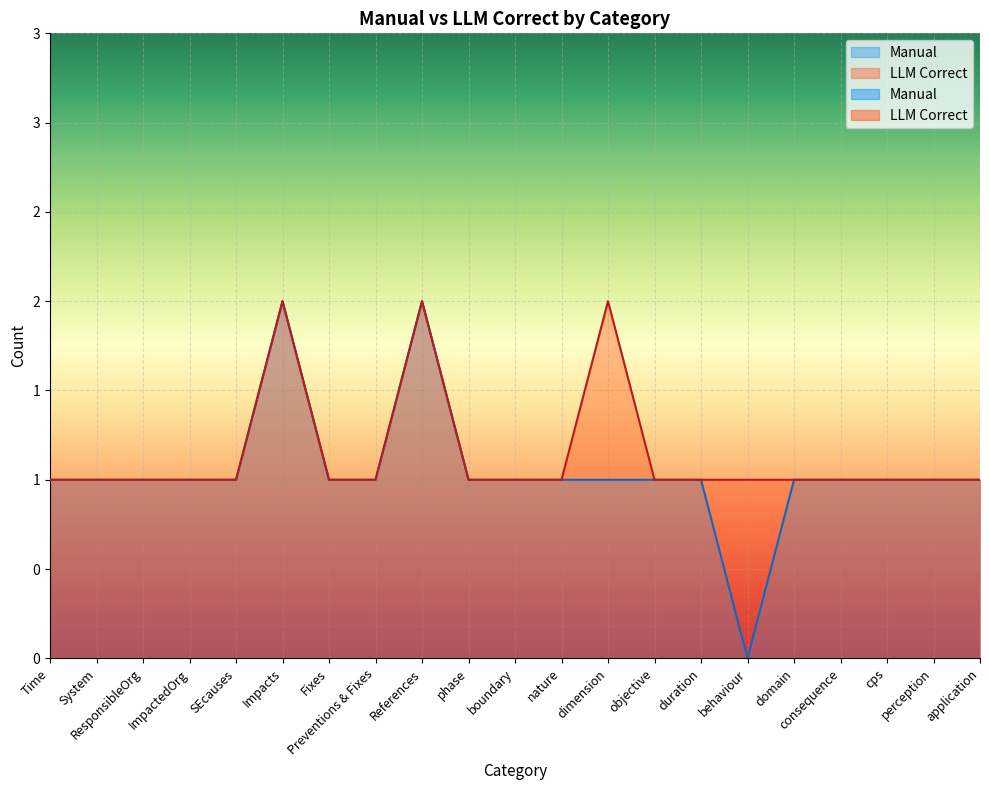

What is the difference between the maximum and second lowest values in the Manual series?

1